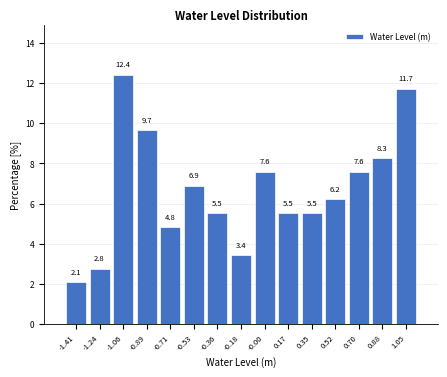

What is the height of the bar covering 0.08 to 0.26 on the x-axis? The bar edges are not printed on the chart, so give them approximately, as read against the axis.

5.5